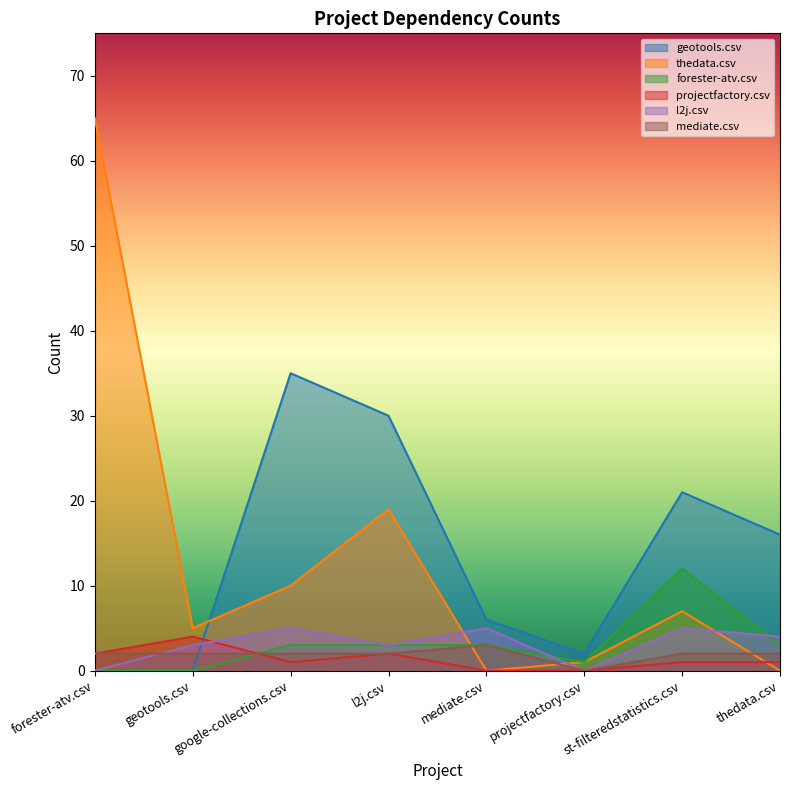

Which series ends up on top after the final intersection of projectfactory.csv and thedata.csv?

projectfactory.csv